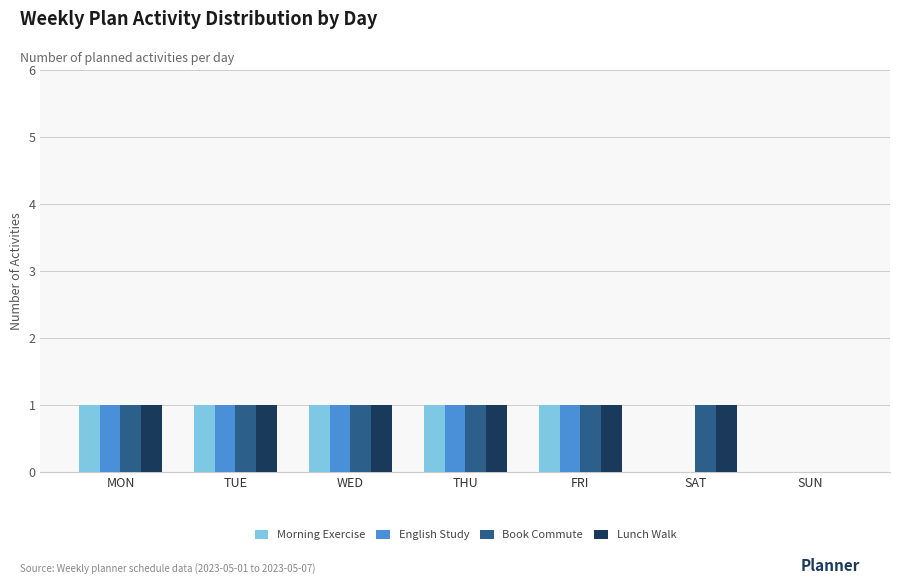

True or false: English Study has a value of 1 at TUE.

True